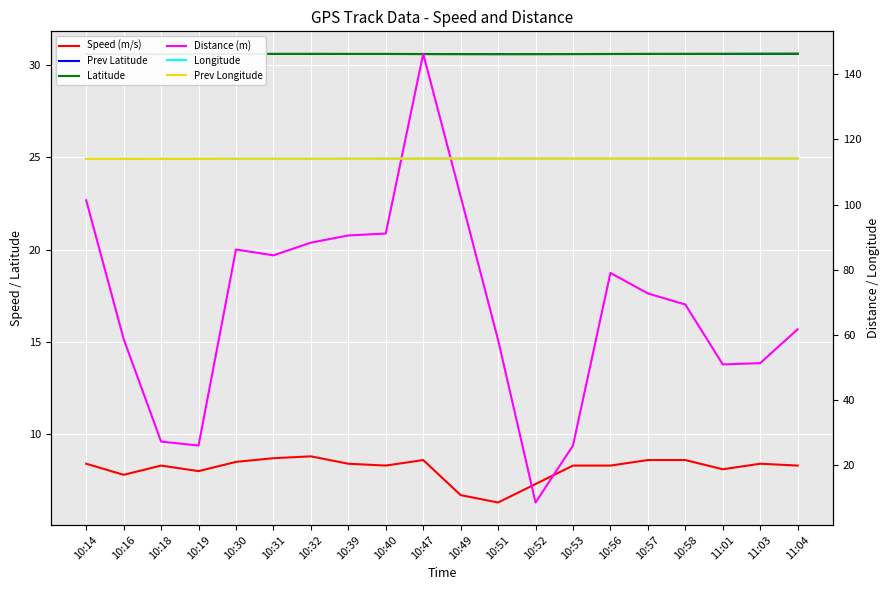

Is it true that Prev Longitude equals 114.1 at 10:30?

True